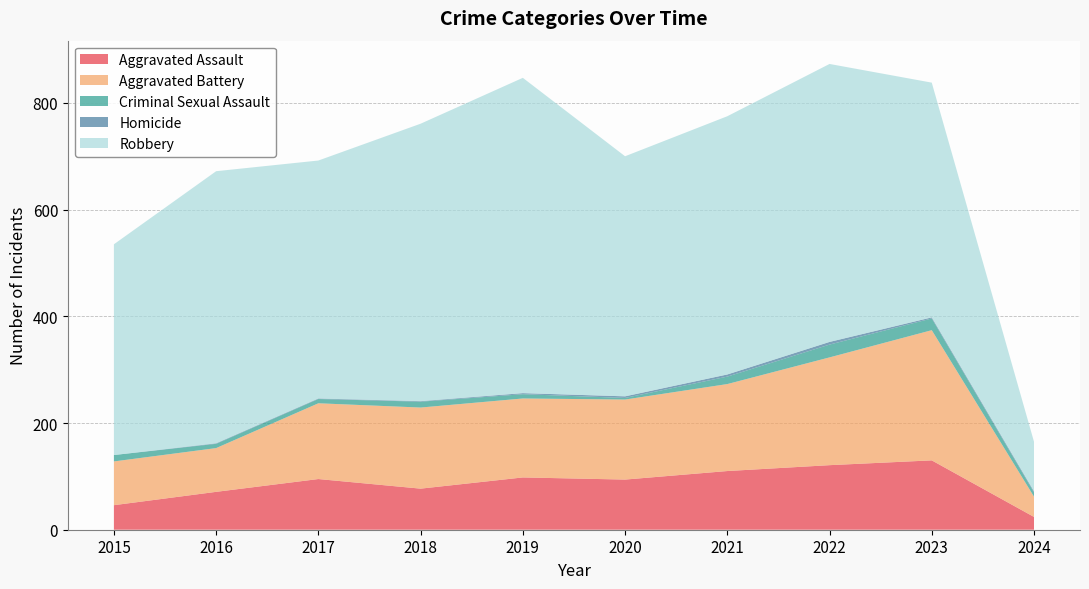

Reading left to right, transcribe all the data shown in this chart.

Aggravated Assault: 46	71	95	77	98	94	110	121	130	24
Aggravated Battery: 82	82	142	152	148	150	163	202	244	38
Criminal Sexual Assault: 12	8	8	11	8	3	14	24	22	8
Homicide: 0	1	1	1	2	3	4	5	2	2
Robbery: 395	510	446	520	591	450	484	521	440	93